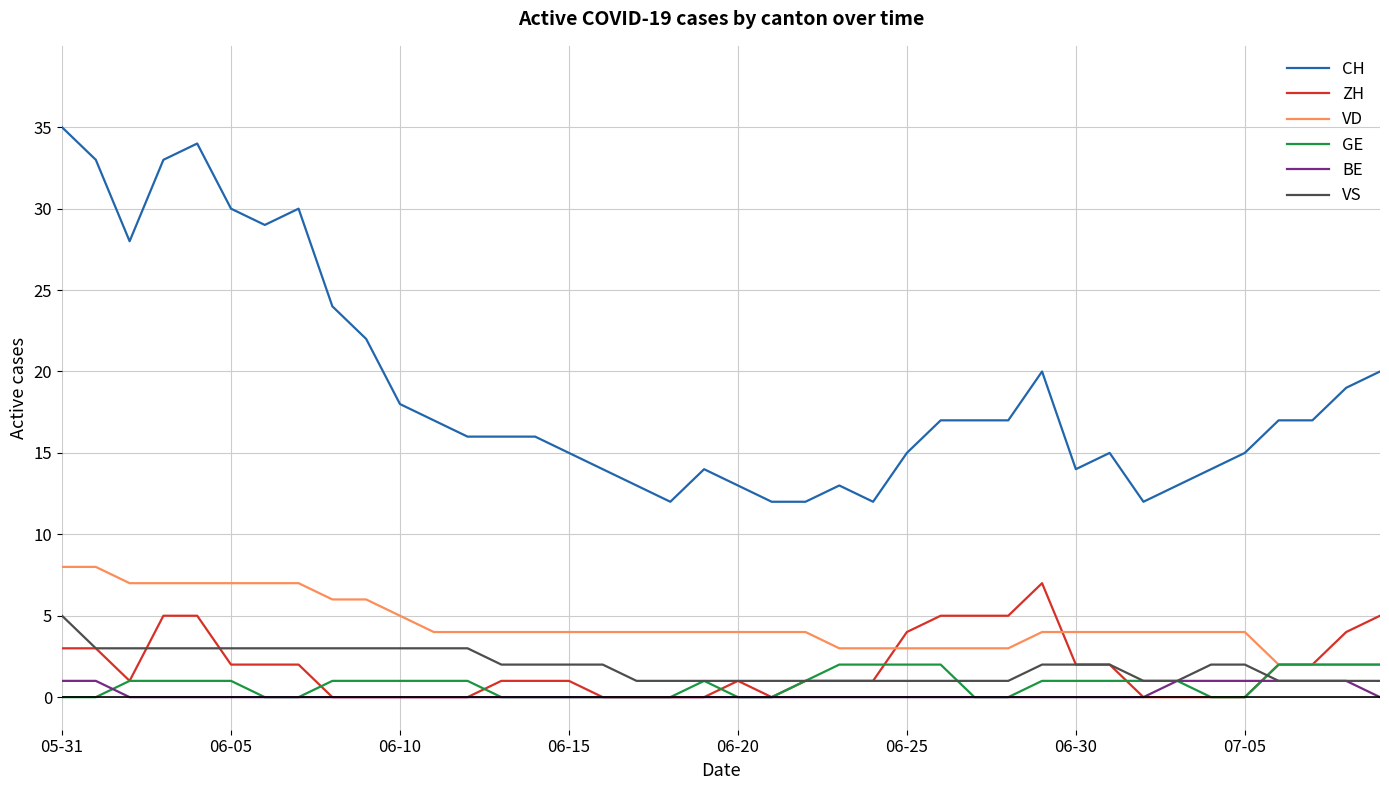

Which series has the largest range (max minus min)?

CH